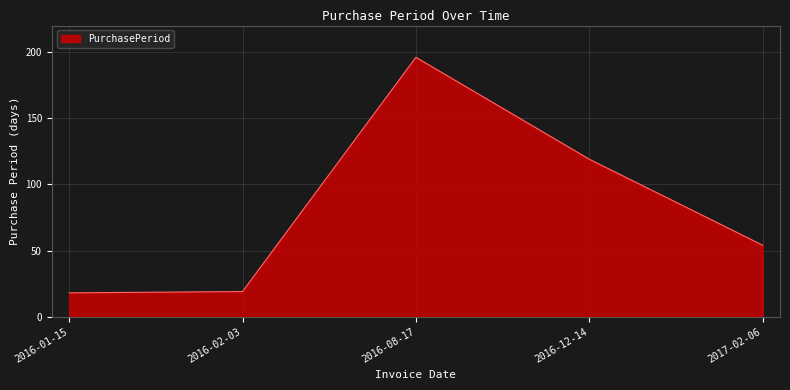

The chart shows a value of 26 at 2016-01-15. True or false?

False